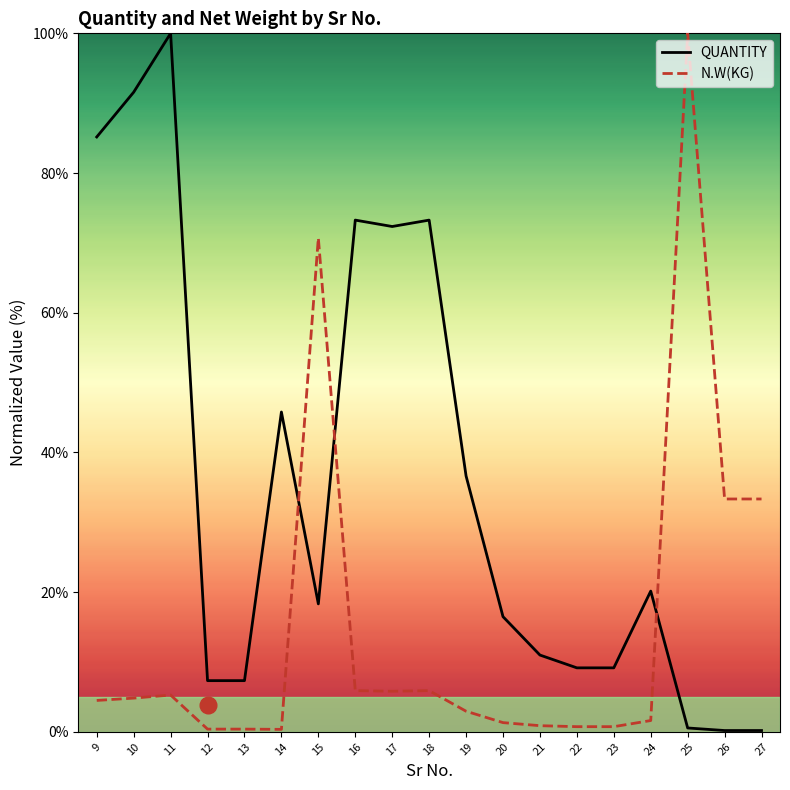

At which category is the sum across all series the highest?

11